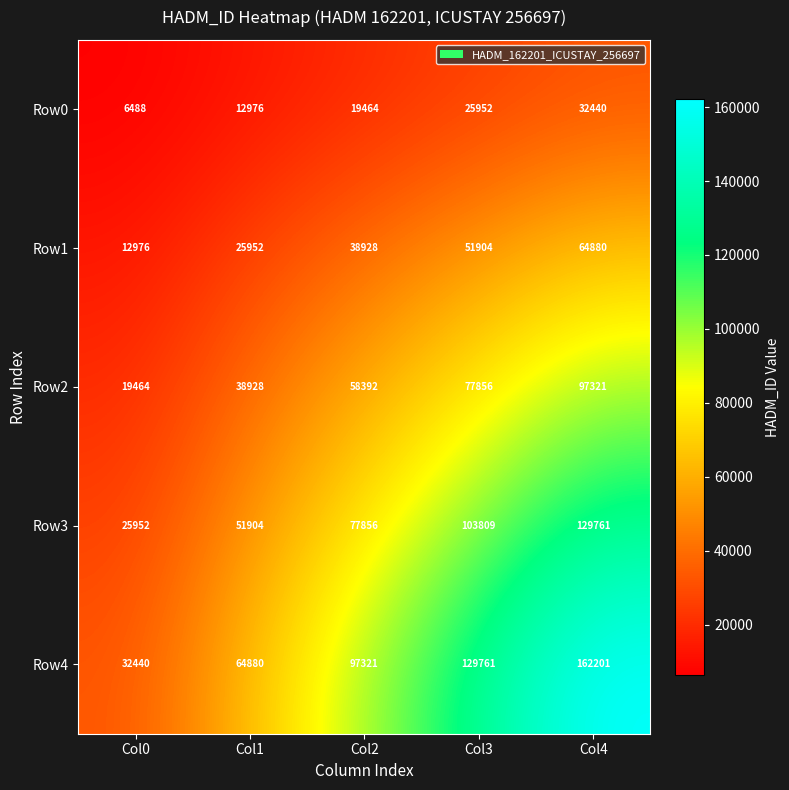

At how many categories does at least one series exceed 25592?

5